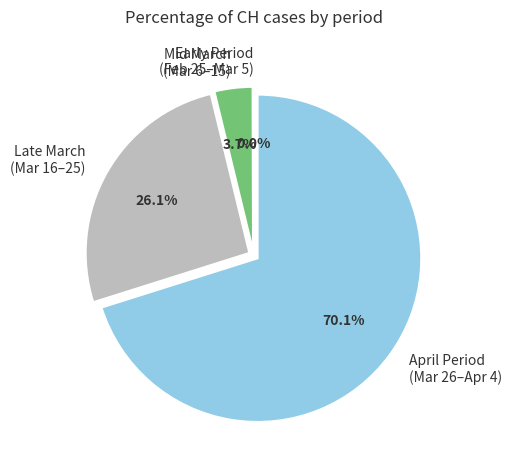

What is the ratio of the value at Late March (Mar 16–25) to the value at April Period (Mar 26–Apr 4)?

0.4